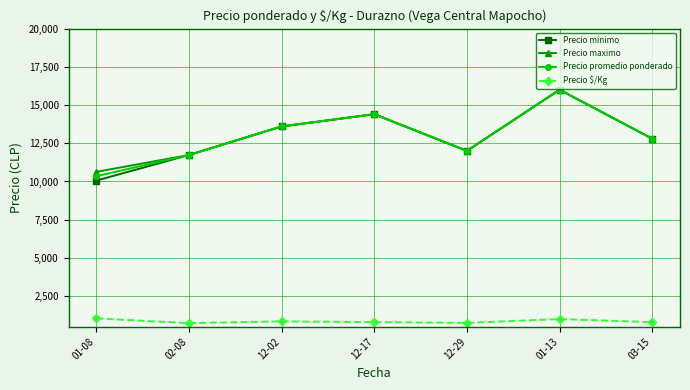

Where is the first local minimum for Precio promedio ponderado?

12-29